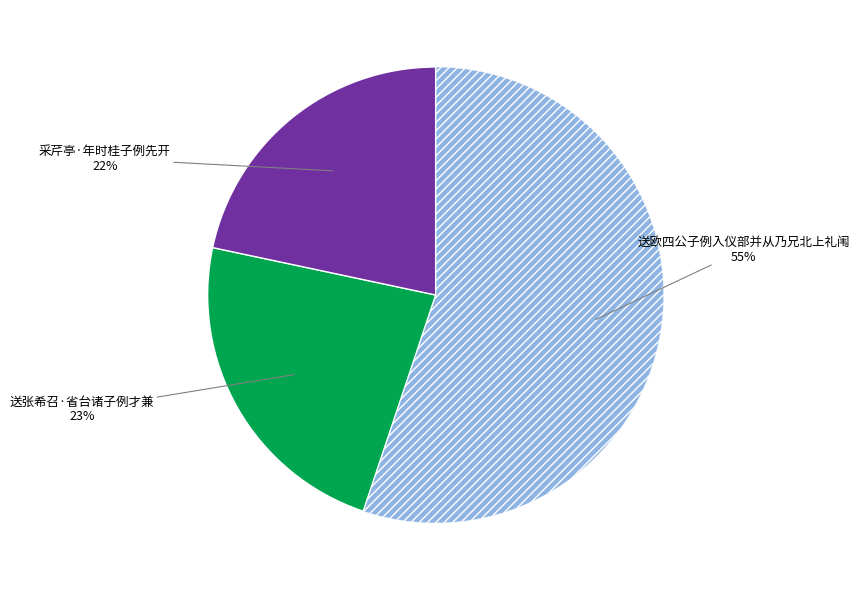

Is there a majority slice in this chart?

Yes